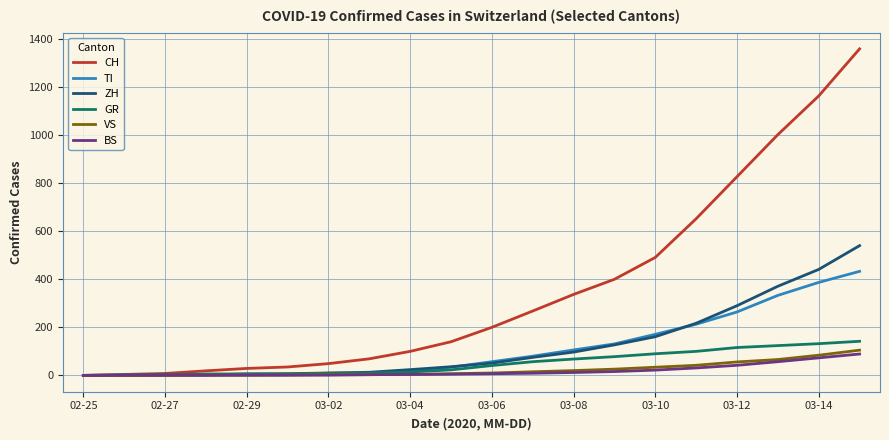

Which series has the largest total across all categories?

CH